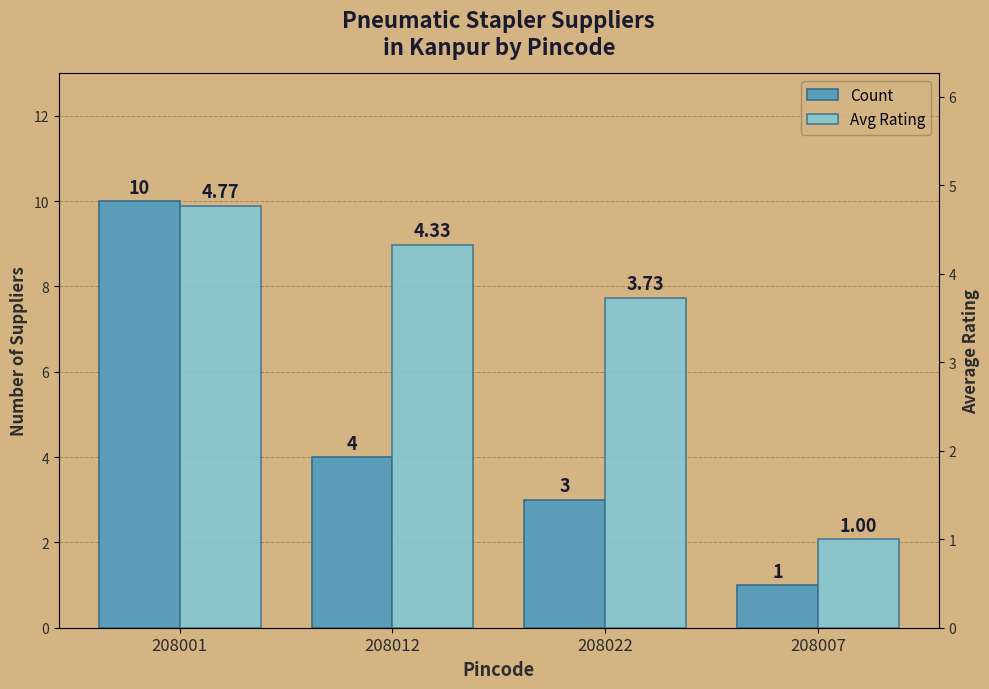

How many bars are there in total?

8